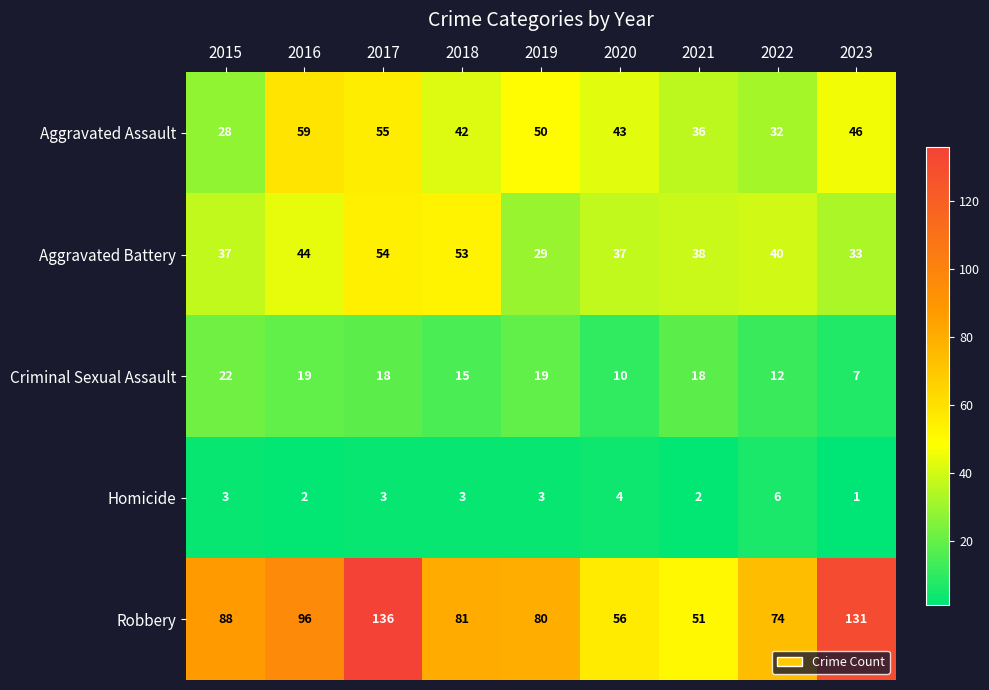

At 2020, list the series in order from smallest to largest.

Homicide, Criminal Sexual Assault, Aggravated Battery, Aggravated Assault, Robbery